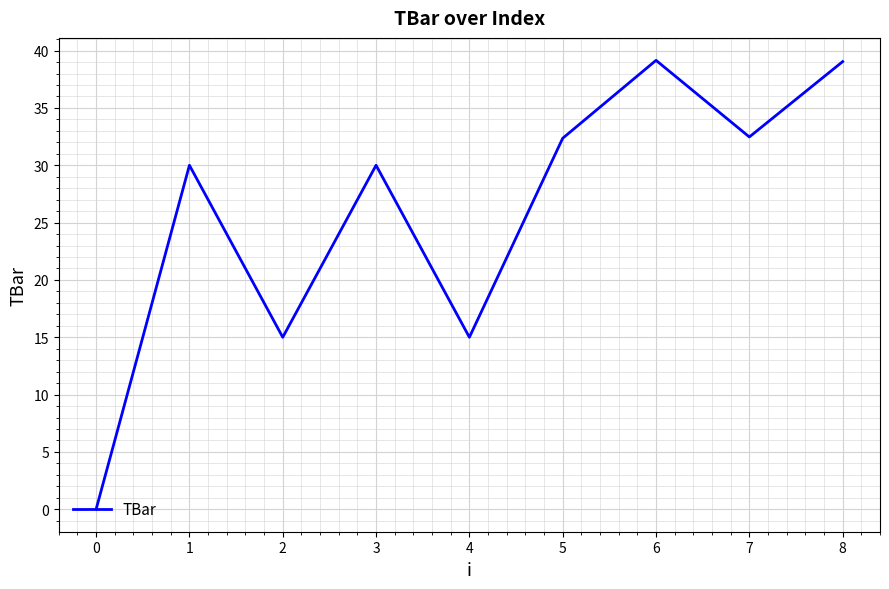

What is the change in value from 0 to 4?

+15.0